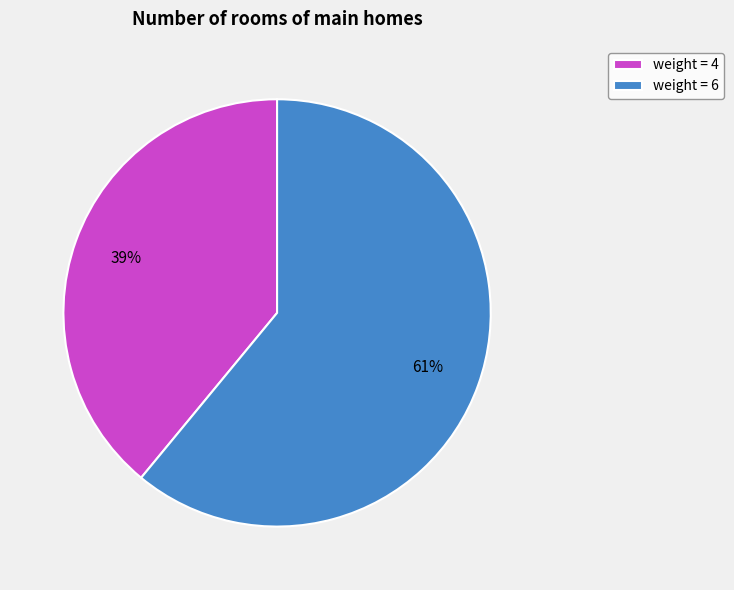

How many slices are in this pie chart?

2